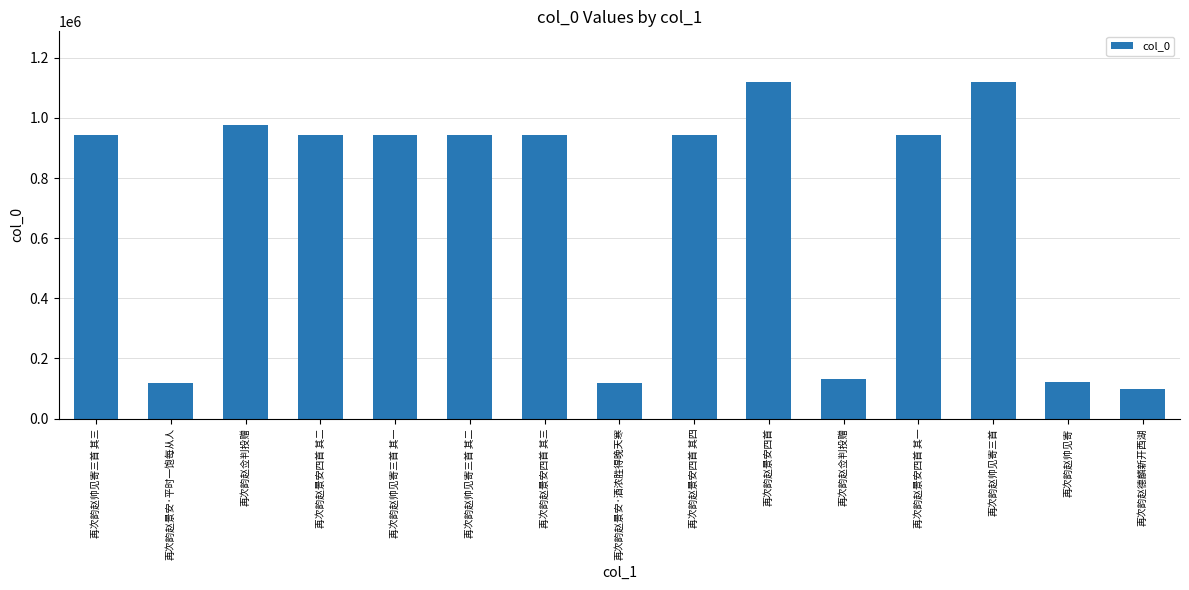

What is the approximate value at 再次韵赵景安四首 其二, to the nearest 50?

942400